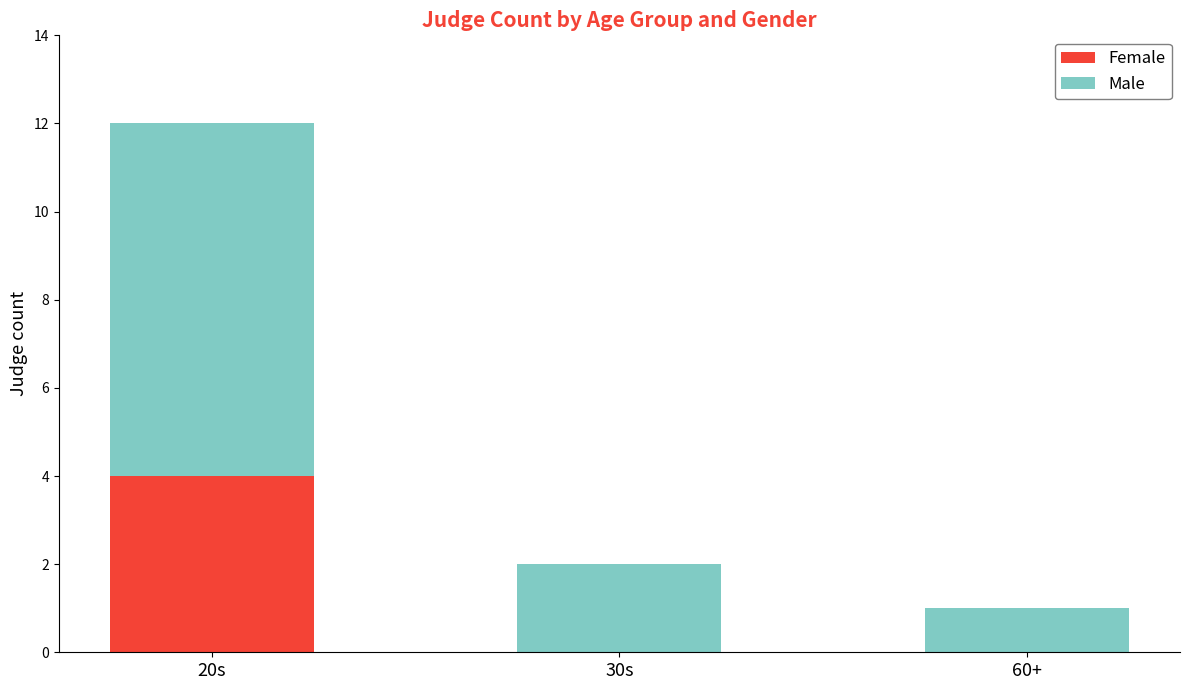

True or false: Female has a value of 4 at 20s.

True